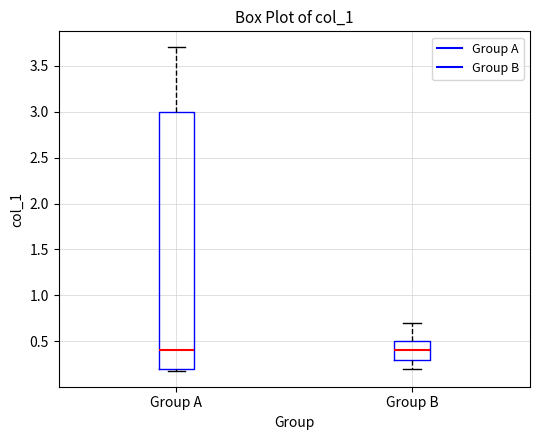

Which box is the tallest, from its lower edge to its upper edge?

Group A